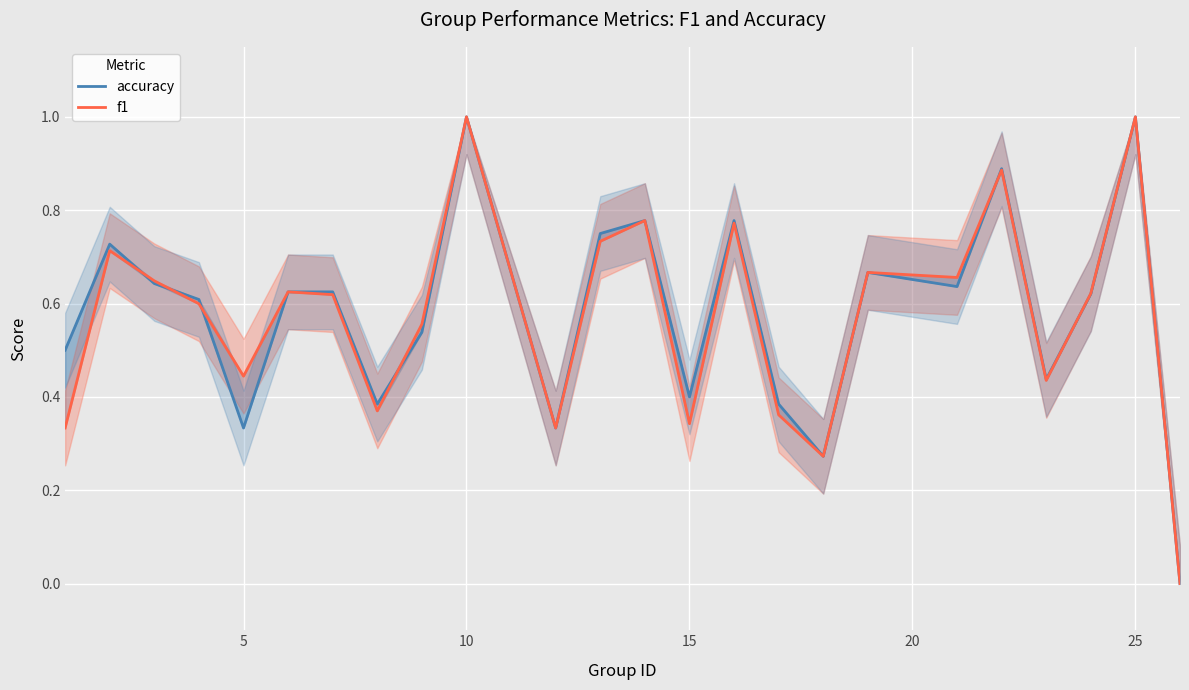

In accuracy, how many points are higher than both neighbors (excluding endpoints)?

7